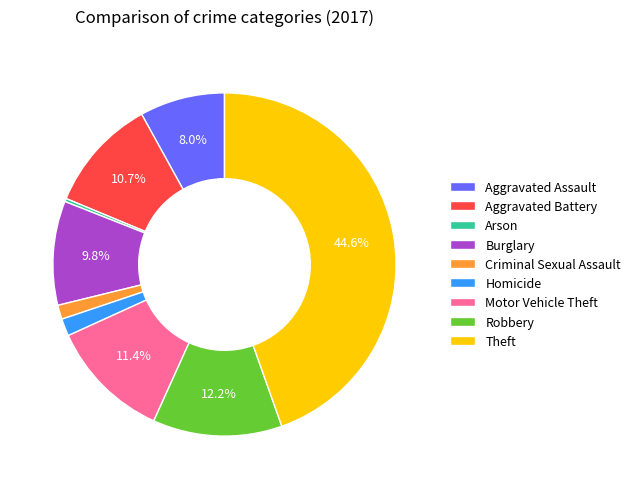

Between Criminal Sexual Assault and Burglary, which is larger?

Burglary